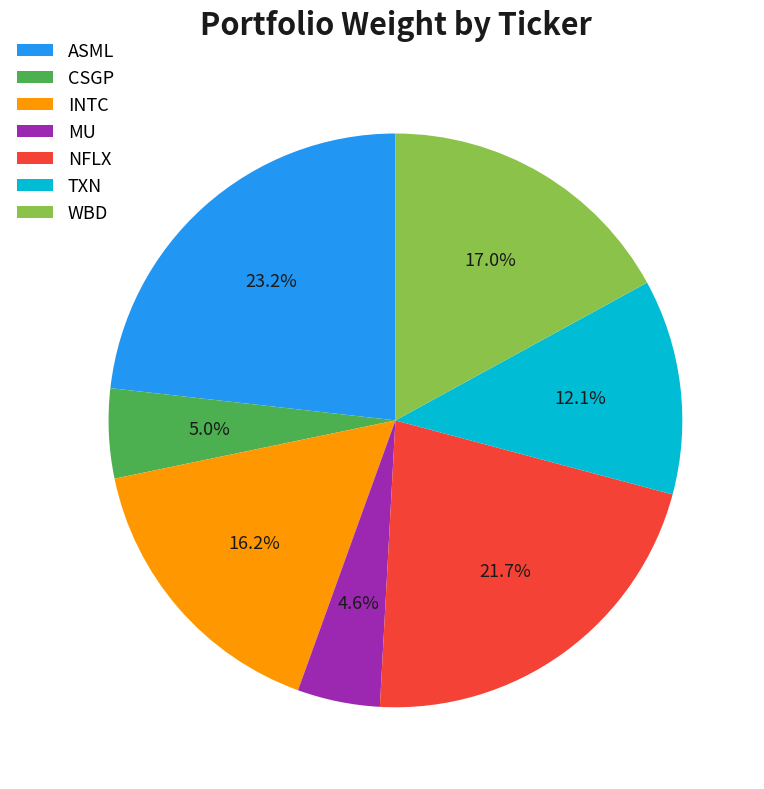

Do NFLX and ASML together represent more than half of the pie?

No